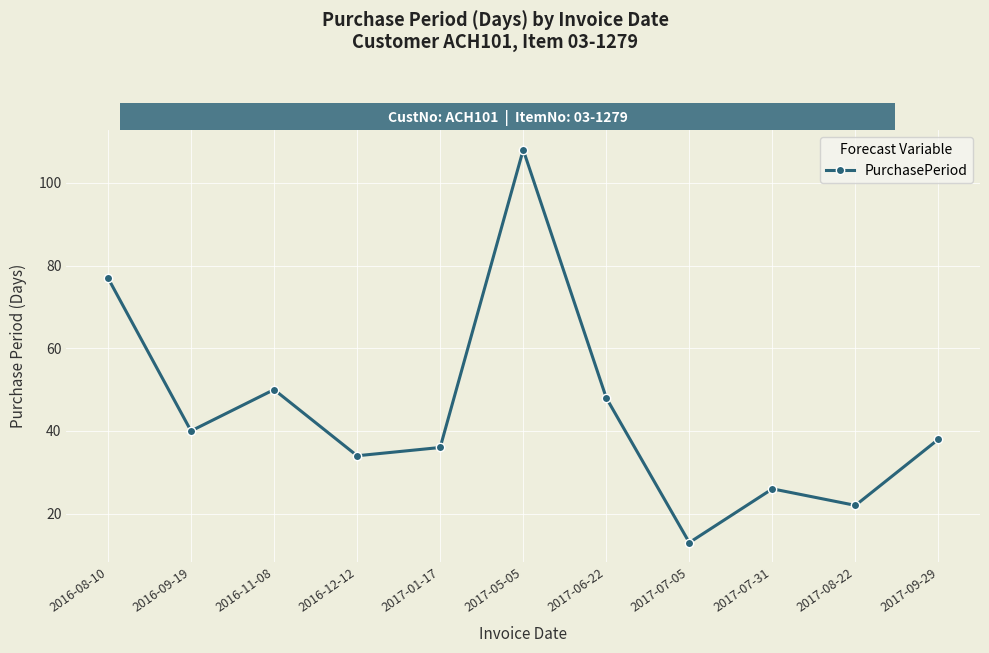

Reading left to right, transcribe all the data shown in this chart.

77	40	50	34	36	108	48	13	26	22	38